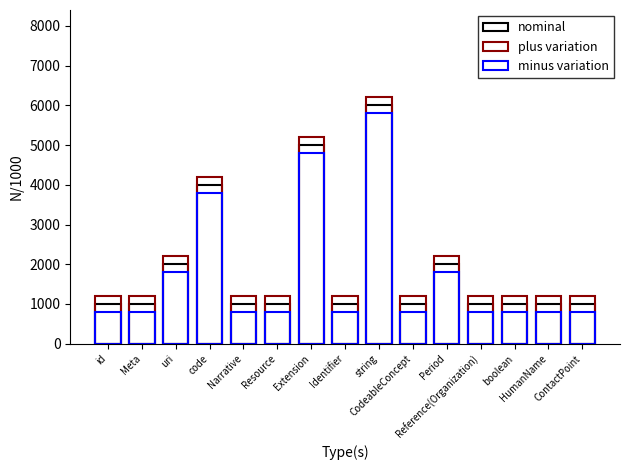

What is the label of the 9th bar from the right?

Extension